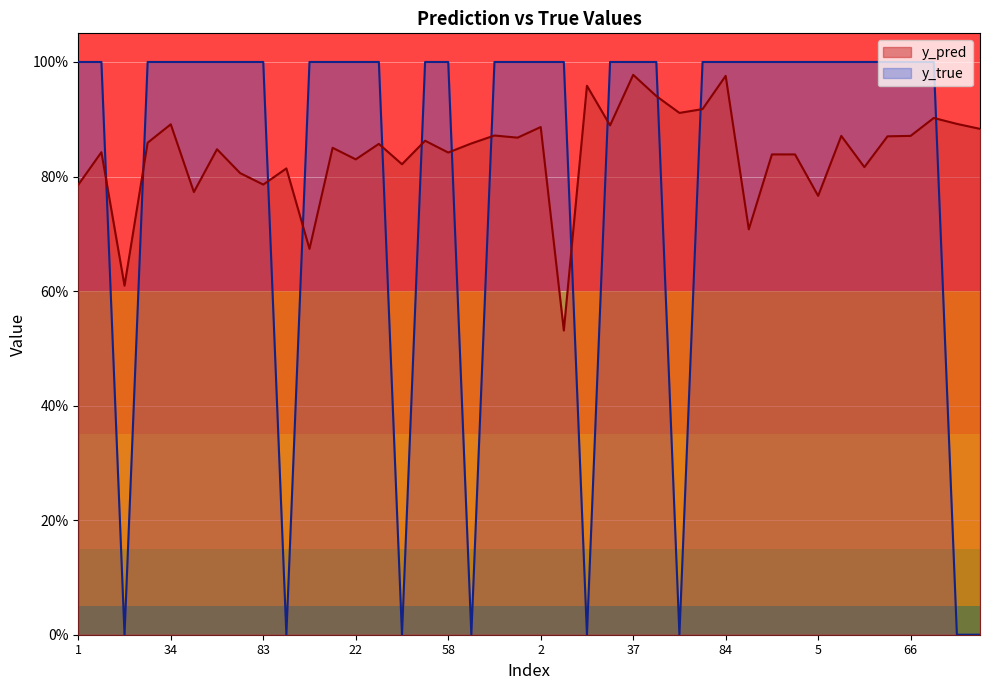

What is the maximum value for y_pred?

1.0